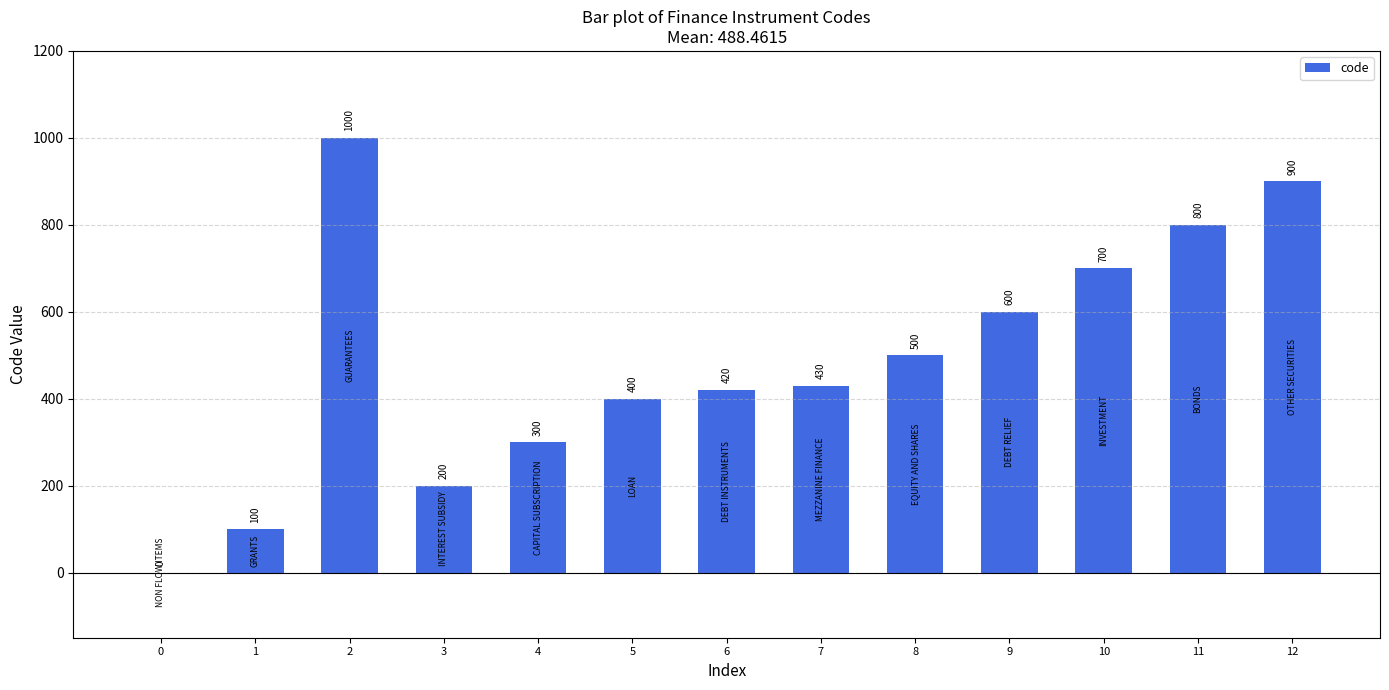

How many values are above zero?

12